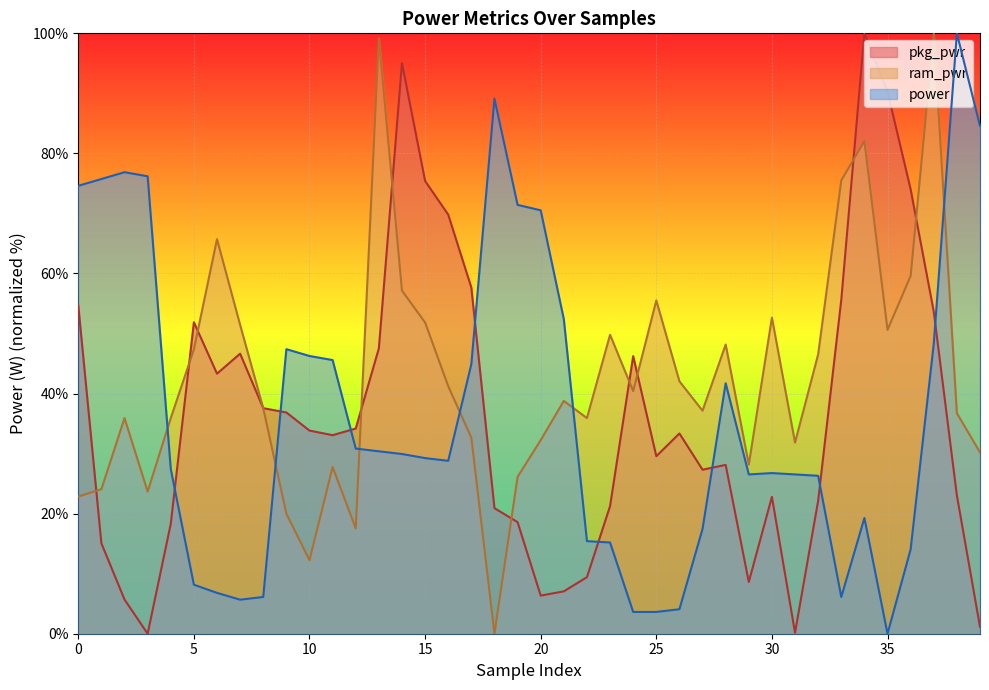

At which category does power reach its first local peak?

2